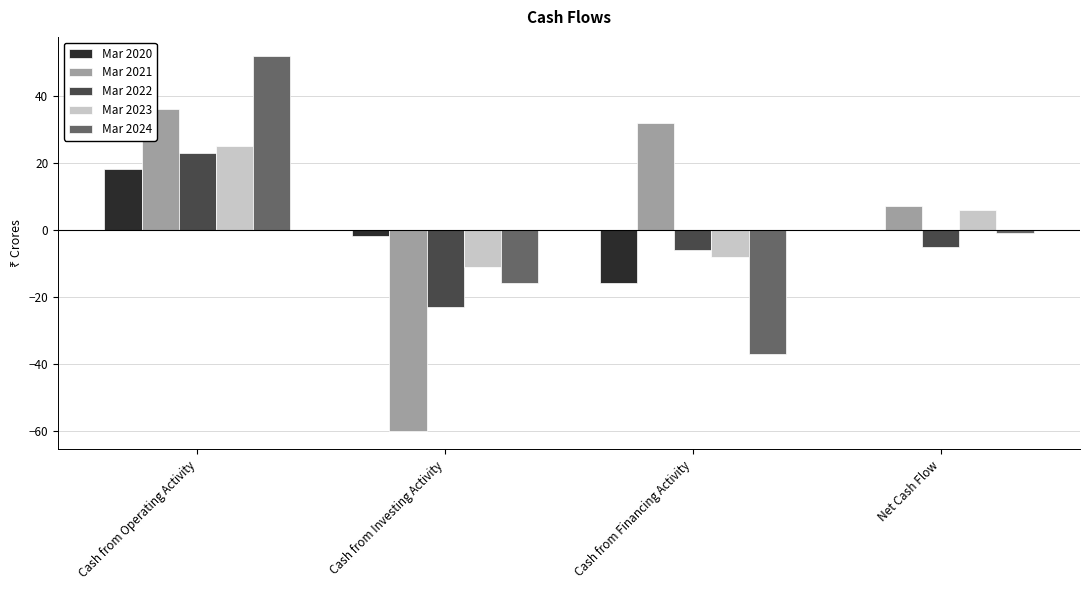

What is the total value across all series at Cash from Financing Activity?

-35